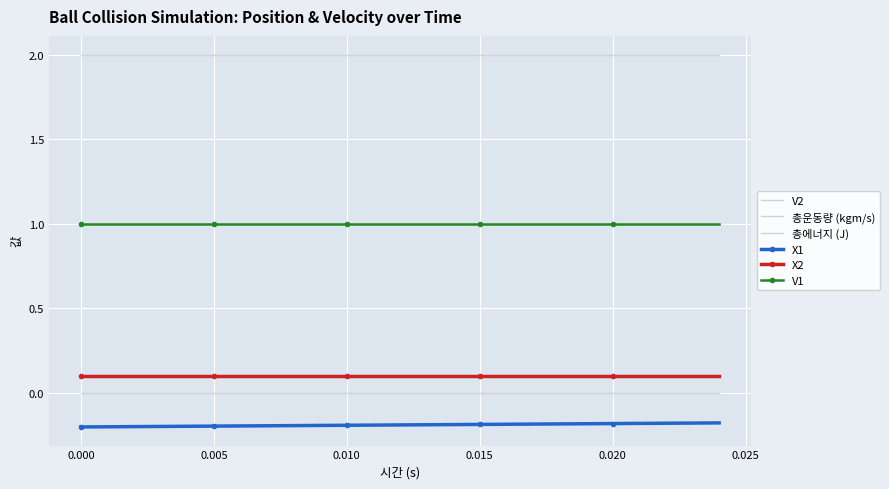

Reading left to right, what are all the values shown in this chart?

V2: 0.0	0.0	0.0	0.0	0.0	0.0	0.0	0.0	0.0	0.0	0.0	0.0	0.0	0.0	0.0	0.0	0.0	0.0	0.0	0.0	0.0	0.0	0.0	0.0	0.0
총운동량 (kgm/s): 2.0	2.0	2.0	2.0	2.0	2.0	2.0	2.0	2.0	2.0	2.0	2.0	2.0	2.0	2.0	2.0	2.0	2.0	2.0	2.0	2.0	2.0	2.0	2.0	2.0
총에너지 (J): 1.0	1.0	1.0	1.0	1.0	1.0	1.0	1.0	1.0	1.0	1.0	1.0	1.0	1.0	1.0	1.0	1.0	1.0	1.0	1.0	1.0	1.0	1.0	1.0	1.0
X1: -0.2	-0.2	-0.2	-0.2	-0.2	-0.2	-0.2	-0.2	-0.2	-0.2	-0.2	-0.2	-0.2	-0.2	-0.2	-0.2	-0.2	-0.2	-0.2	-0.2	-0.2	-0.2	-0.2	-0.2	-0.2
X2: 0.1	0.1	0.1	0.1	0.1	0.1	0.1	0.1	0.1	0.1	0.1	0.1	0.1	0.1	0.1	0.1	0.1	0.1	0.1	0.1	0.1	0.1	0.1	0.1	0.1
V1: 1.0	1.0	1.0	1.0	1.0	1.0	1.0	1.0	1.0	1.0	1.0	1.0	1.0	1.0	1.0	1.0	1.0	1.0	1.0	1.0	1.0	1.0	1.0	1.0	1.0